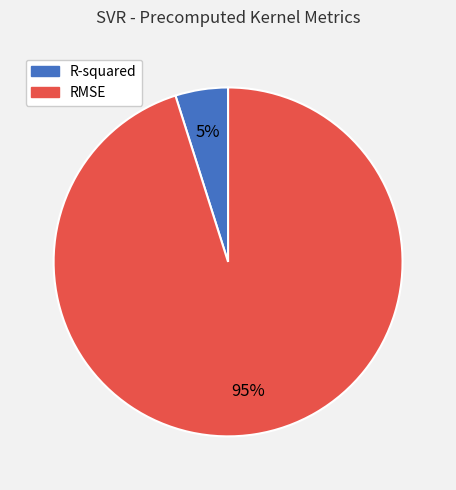

To the nearest percent, what portion does RMSE represent?

95%